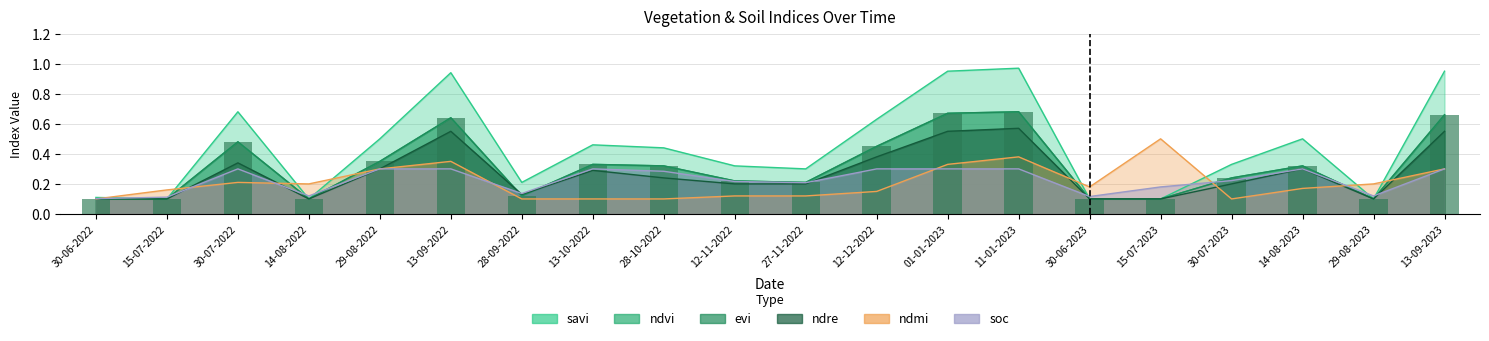

Count the number of data series in this chart.

6